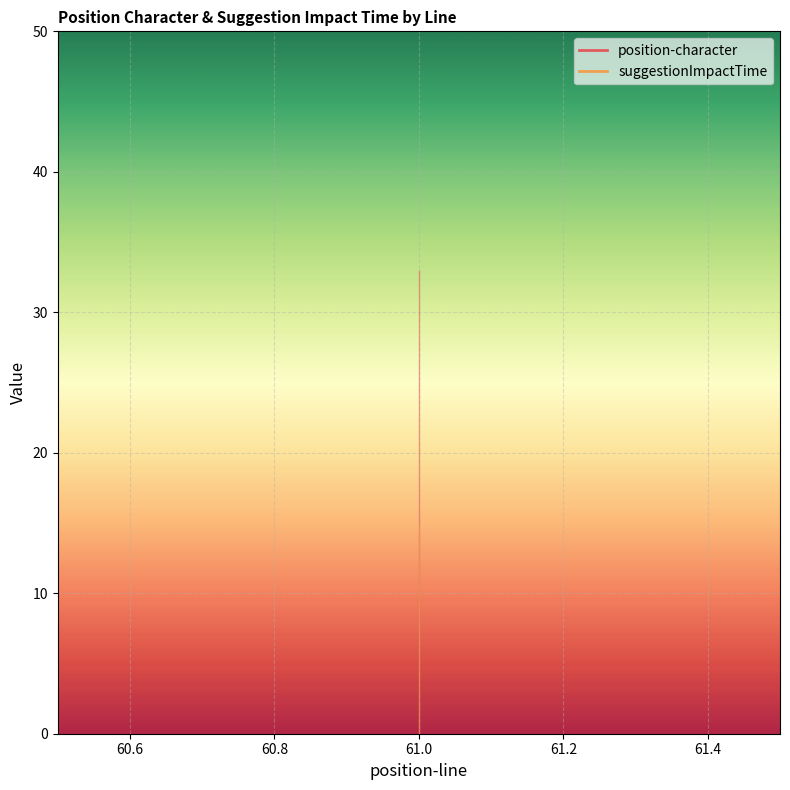

Reading left to right, what are all the values shown in this chart?

position-character: 33.0	33.0	33.0	33.0	33.0	33.0
suggestionImpactTime: 14.9	14.9	14.9	14.9	14.9	14.9